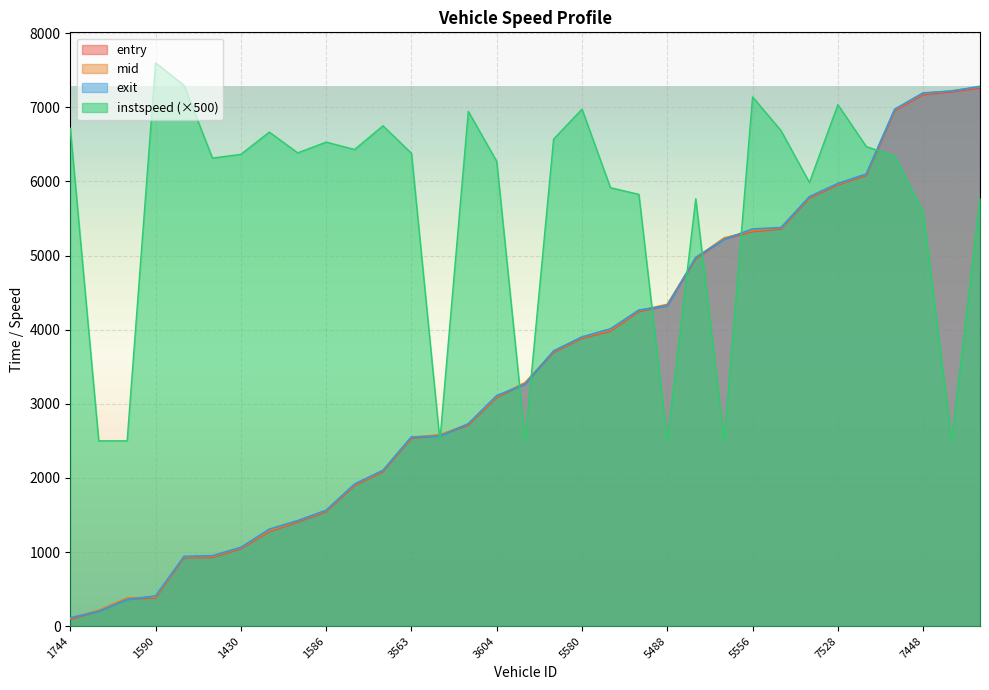

The exit series shows 5972.5 at 7528. True or false?

True